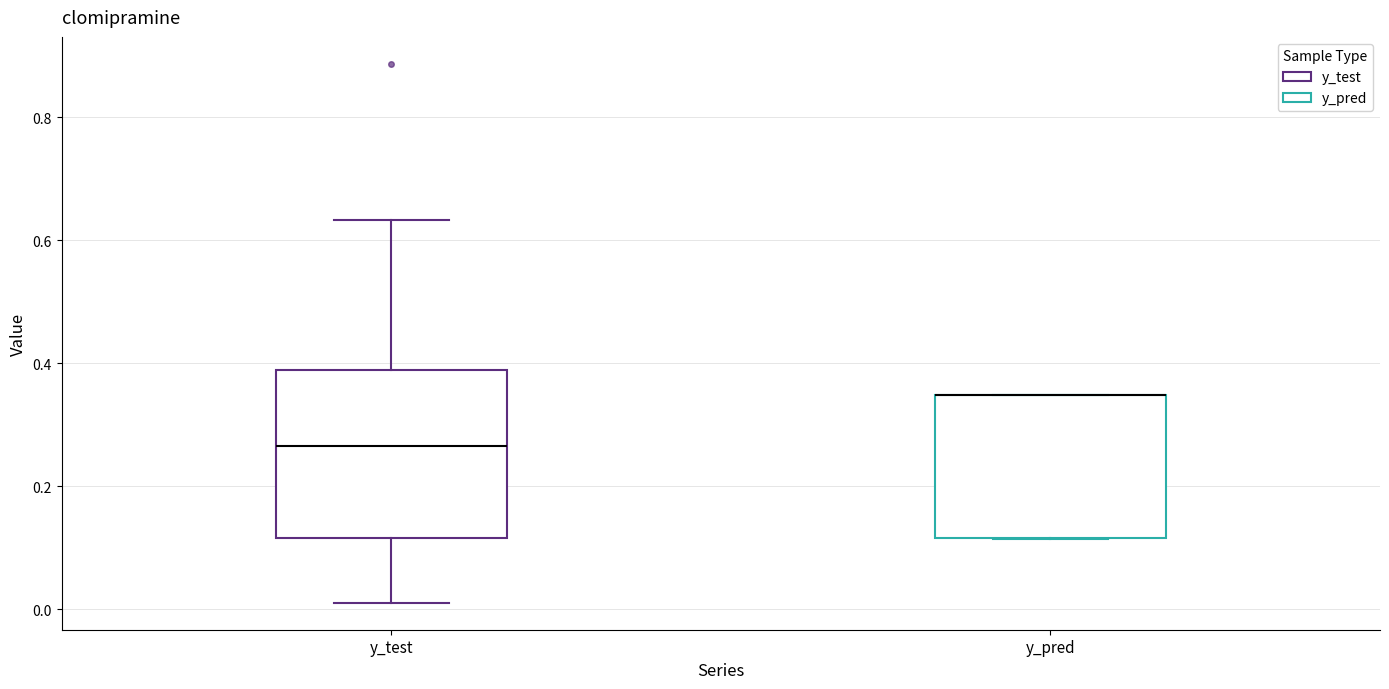

Reading left to right, read every box against the y-axis: the position of its median line, the range the box covers, and the ends of its whiskers. The values are not printed on the chart, so give them approximately, as read against the axis.

y_test: median 0.26, box 0.12 to 0.38, whiskers 0.02 to 0.64
y_pred: median 0.34 (drawn on the box's upper edge), box 0.12 to 0.34, whiskers 0.12 to 0.34